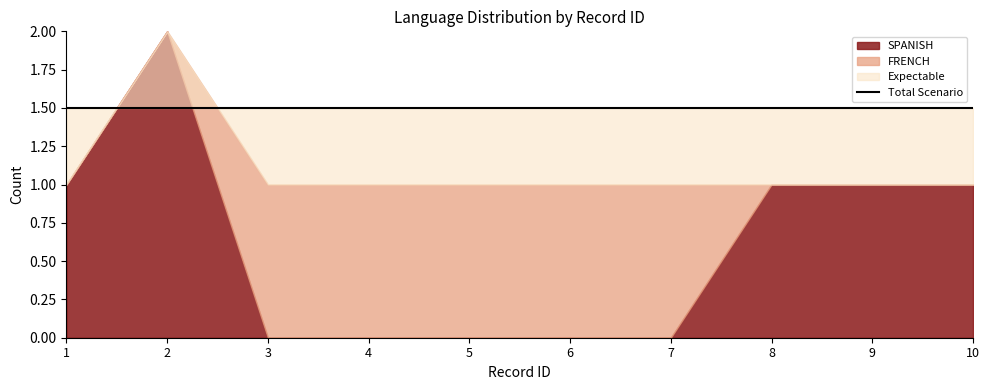

What is the difference between the maximum and minimum values in the SPANISH series?

2